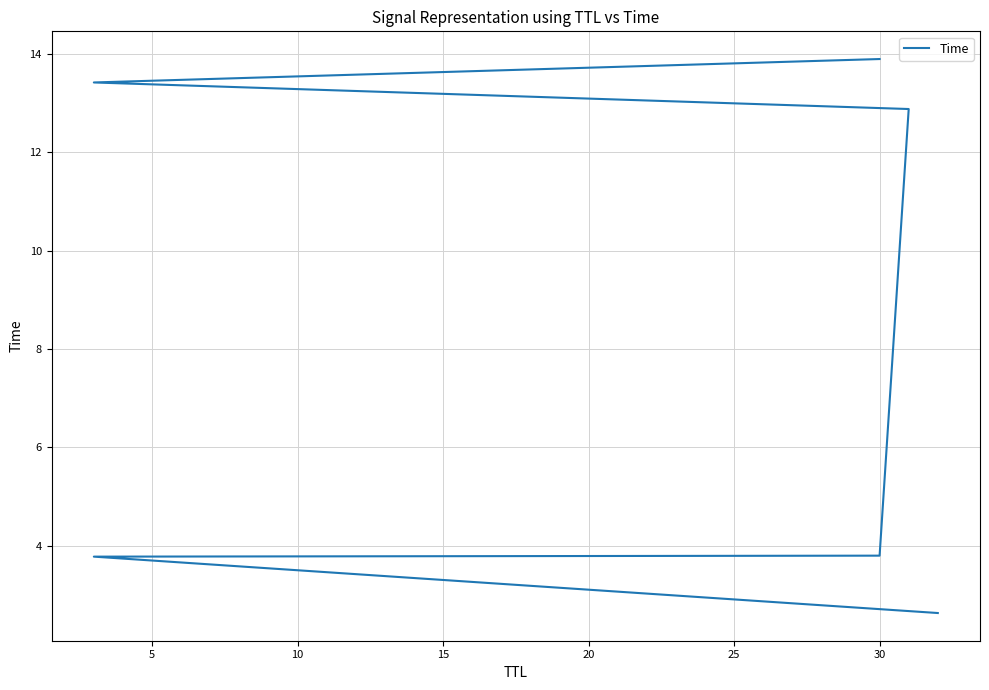

What is the change in value from 5 to 25?

+10.1